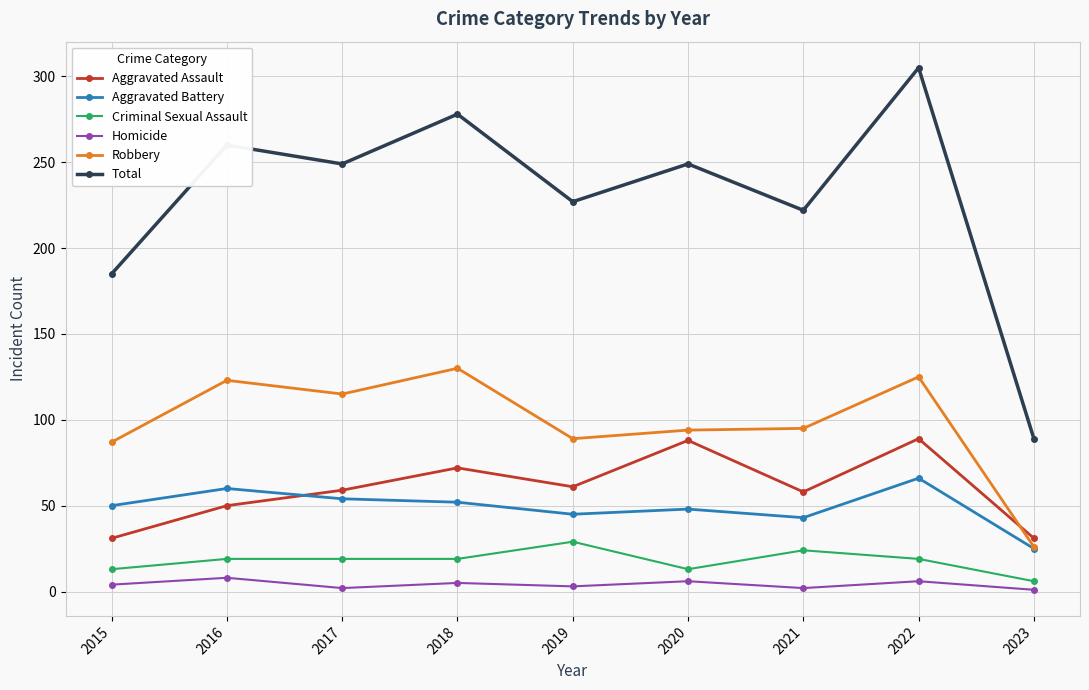

List the series in order of their peak value, lowest first.

Homicide, Criminal Sexual Assault, Aggravated Battery, Aggravated Assault, Robbery, Total